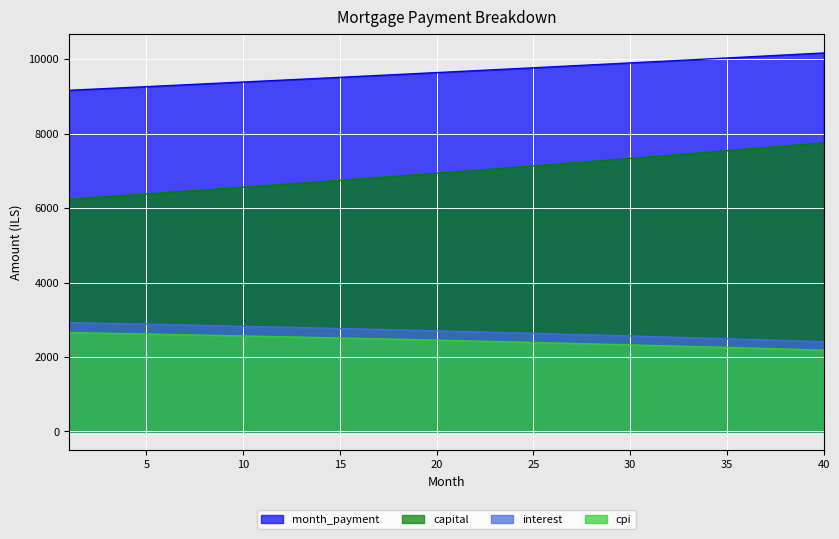

At which label is cpi closest to 2420?

23